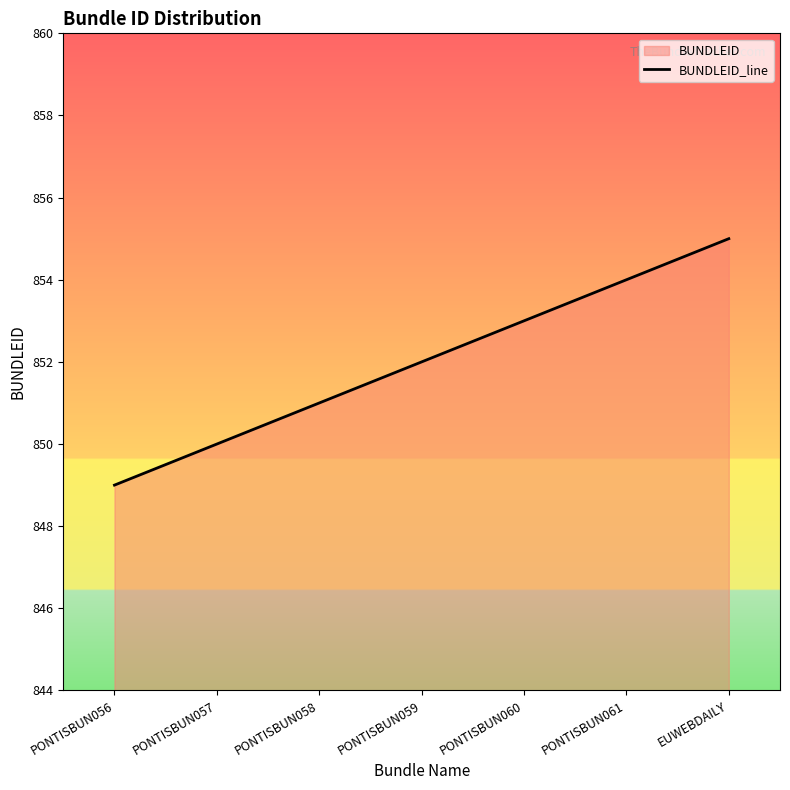

How many lines are shown in the chart?

1